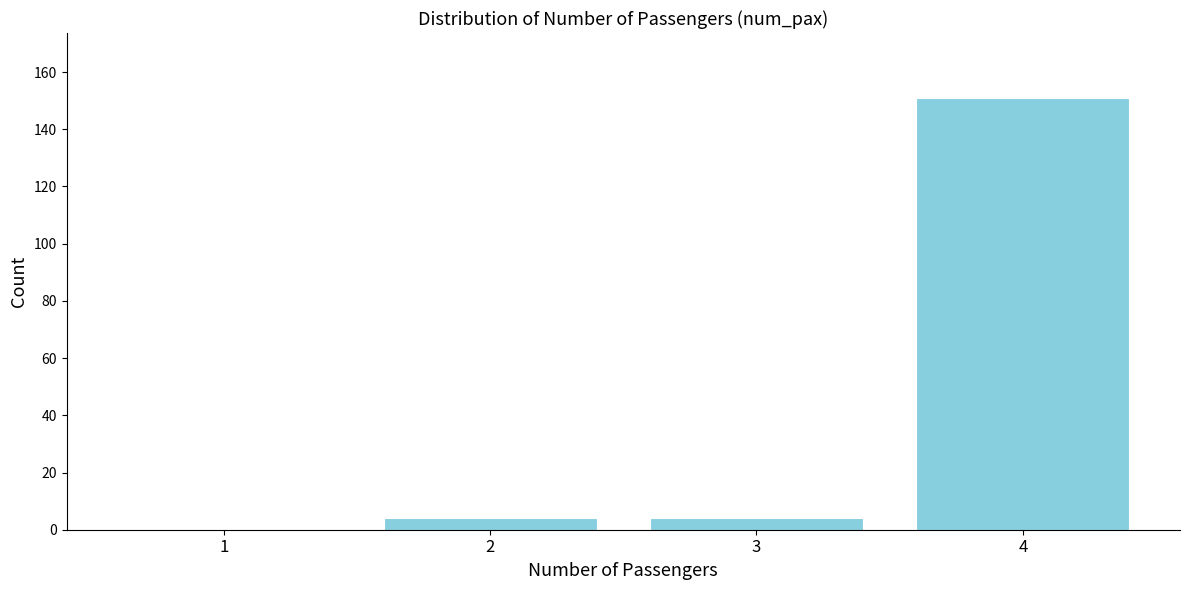

Reading left to right, extract all data points from this chart.

1=0	2=4	3=4	4=151